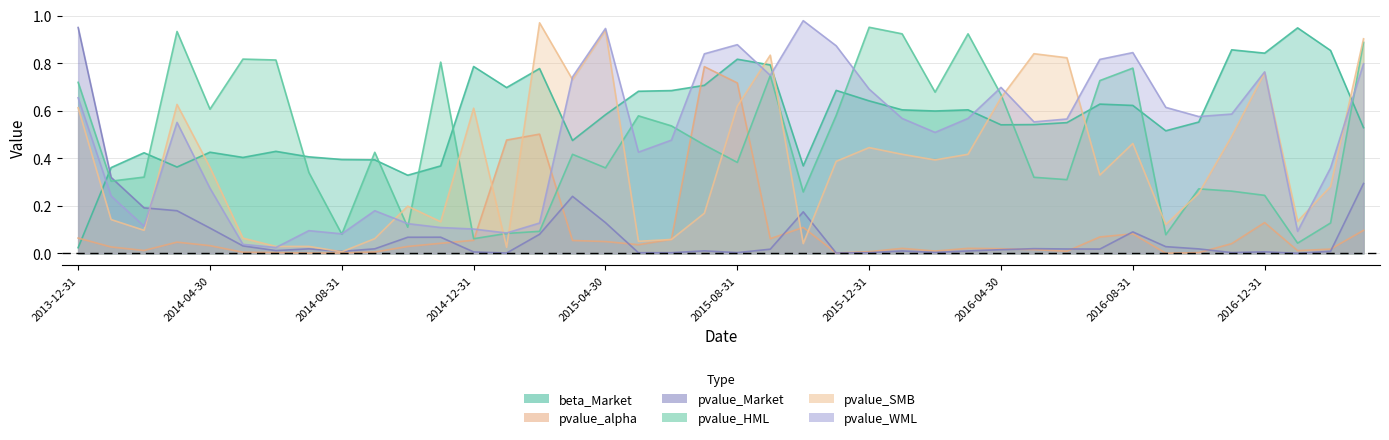

At which category does pvalue_Market reach its first local peak?

2014-07-31